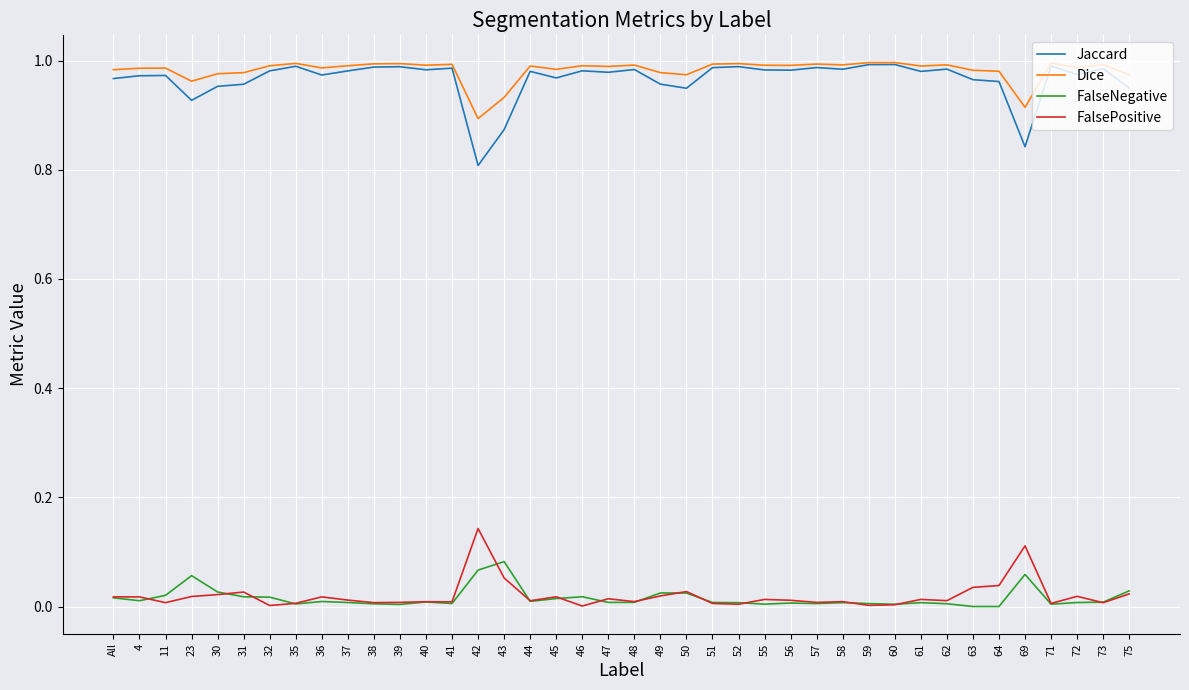

True or false: Dice and FalsePositive intersect in this chart.

False